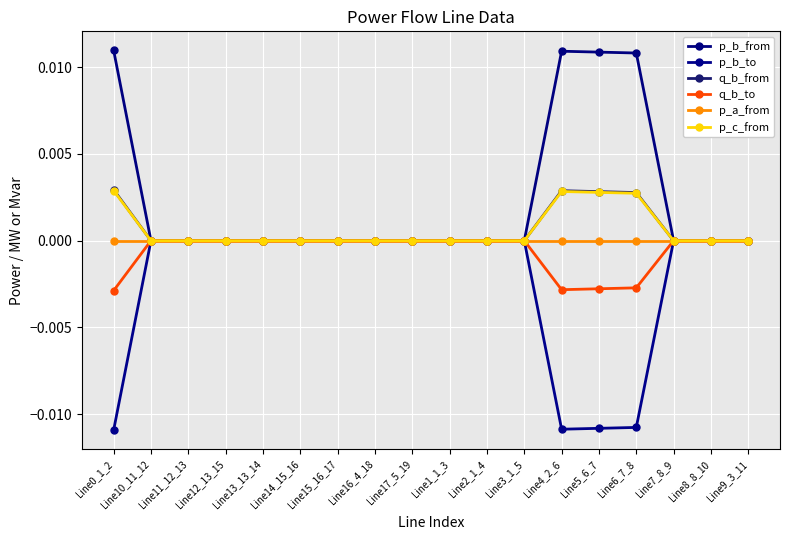

How many data points does each series have?

18